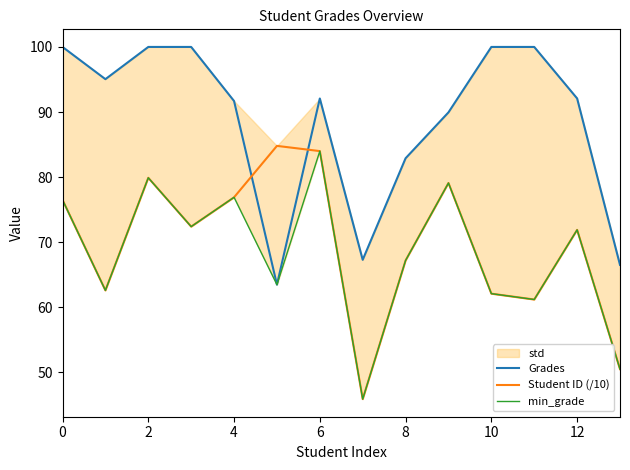

True or false: Student ID (/10) and min_grade cross at least once.

False